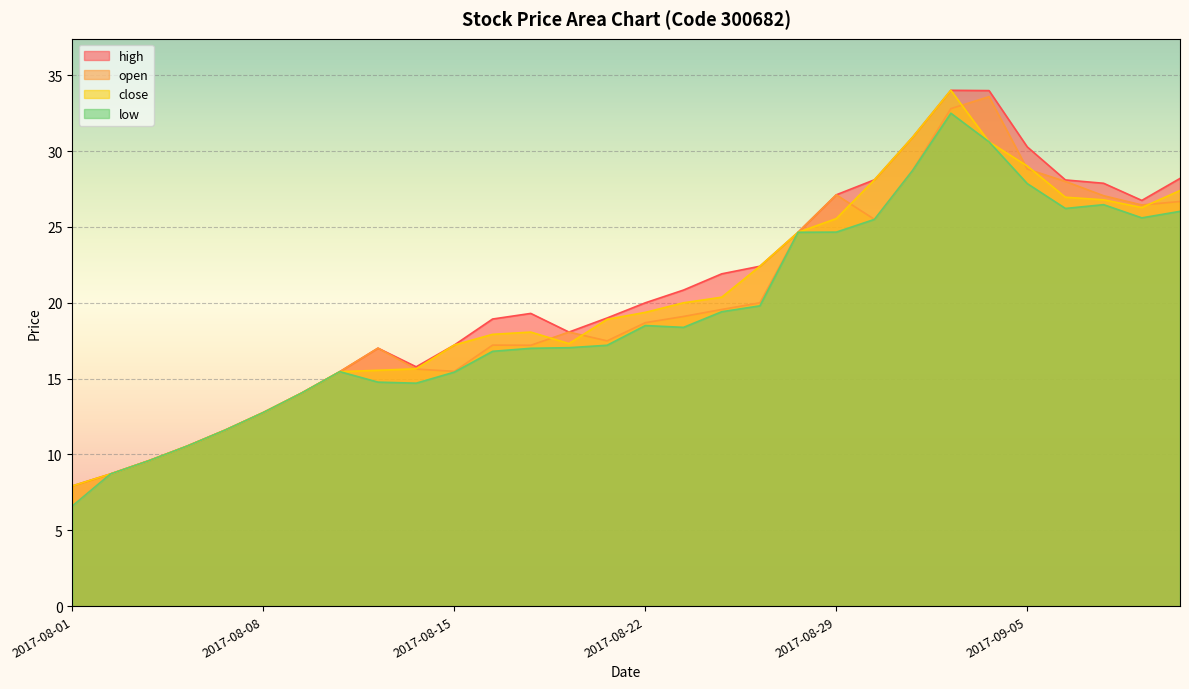

At which category does open reach its first local valley?

2017-08-15